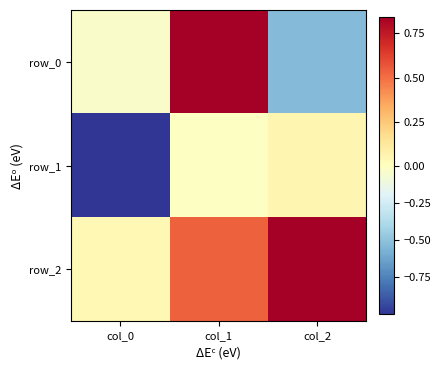

At which label does row_2 reach its peak?

col_2